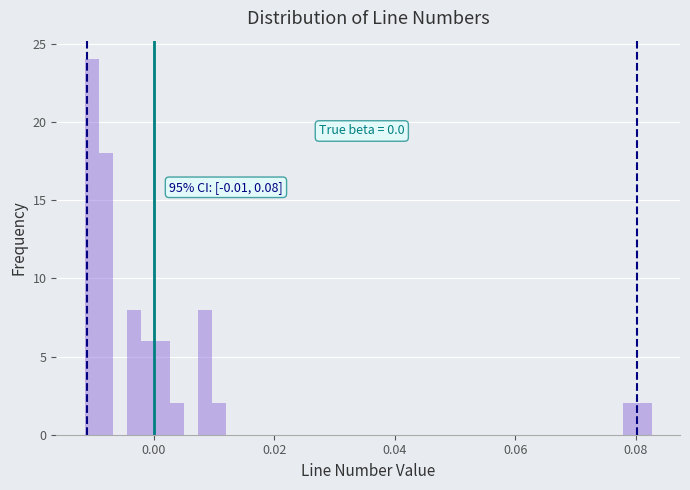

Around what value on the x-axis is the tallest bar? Give the approximate position of its centre, as read against the axis.

-0.010